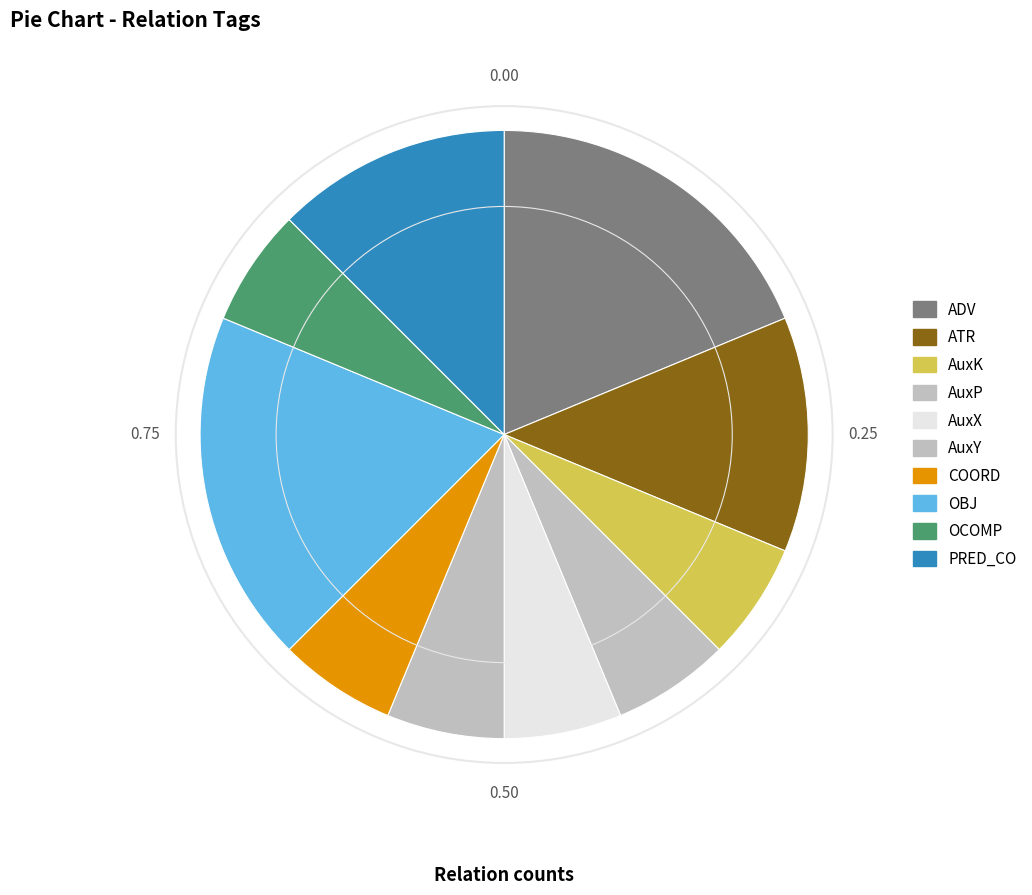

What percentage is the AuxX slice, to the nearest percent?

6%